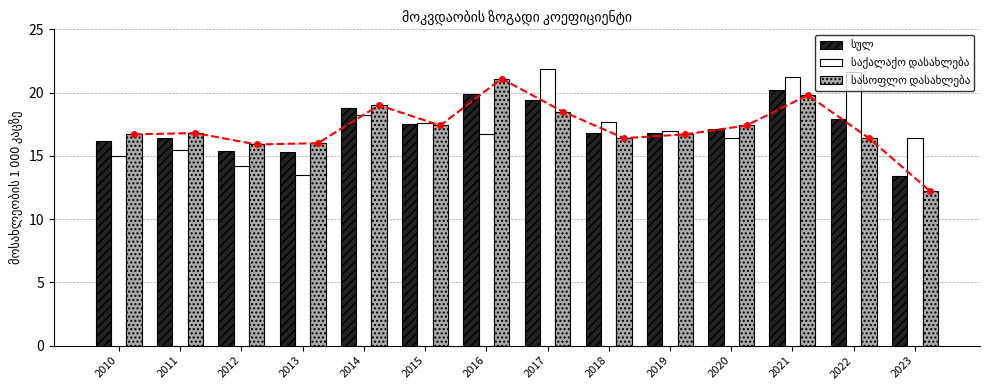

What is the difference between the maximum and minimum values in the სულ series?

6.8